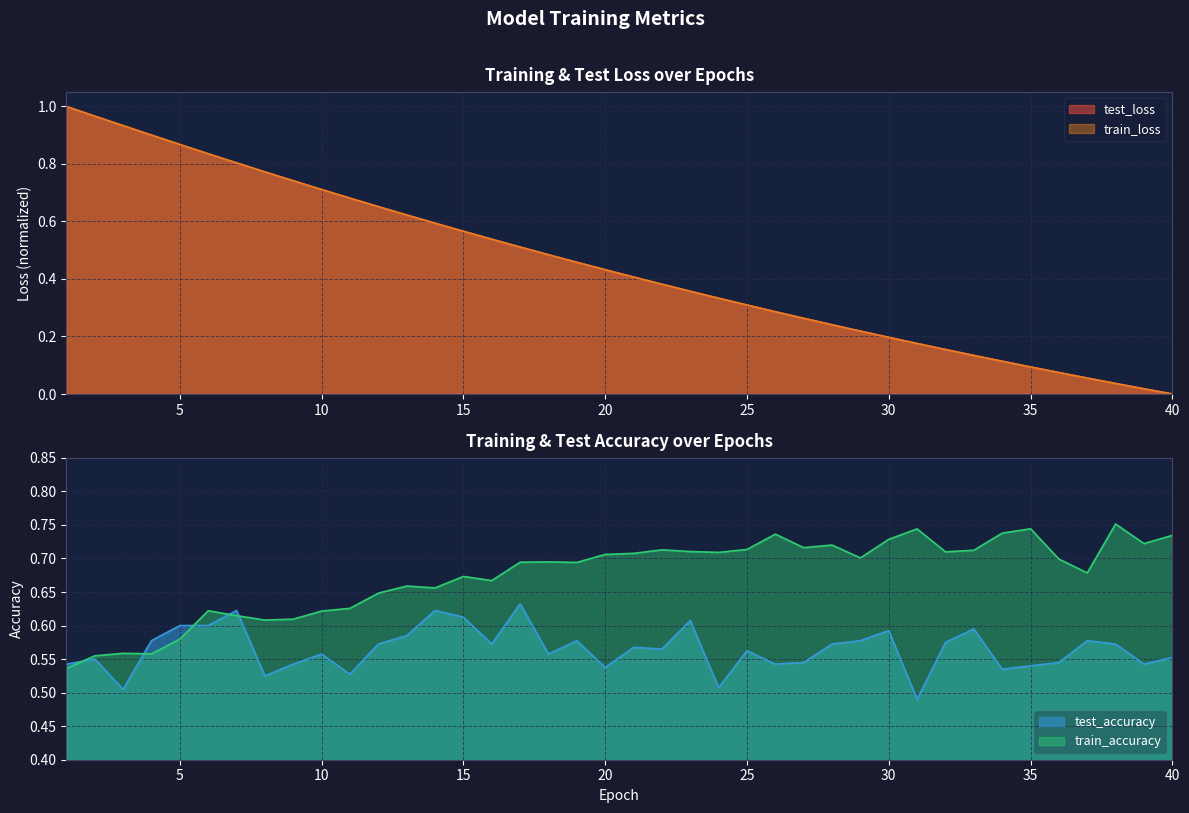

True or false: train_accuracy has a value of 1.2 at 26.

False